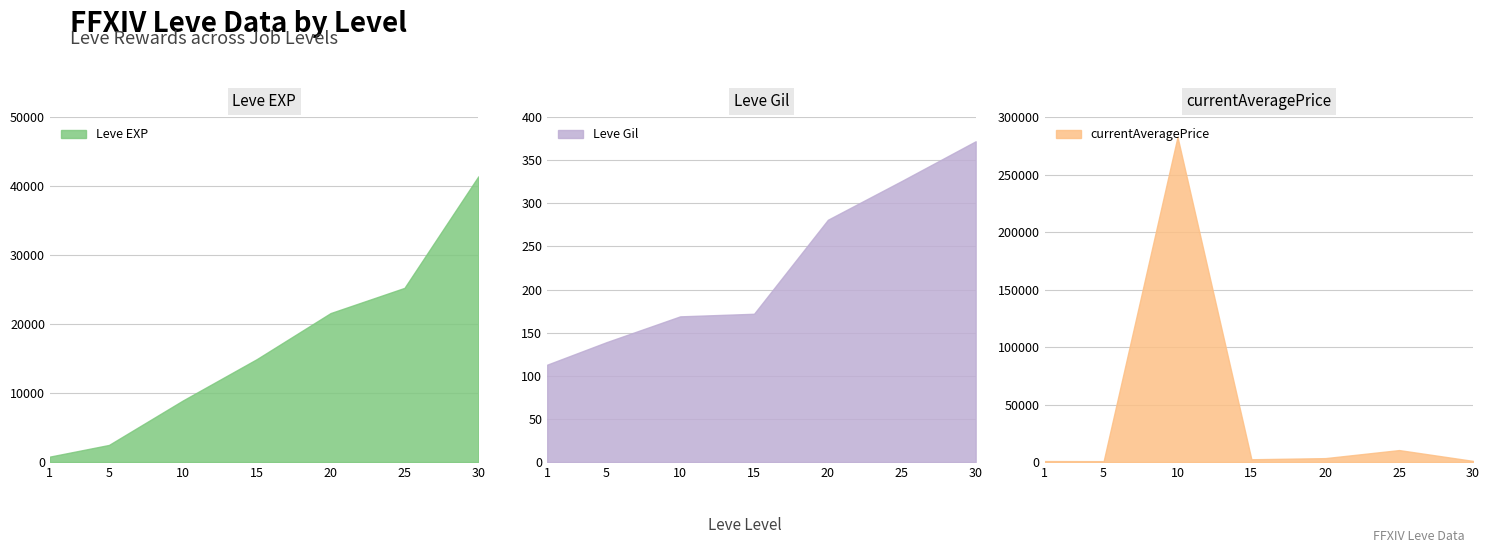

How many data points does each series have?

7